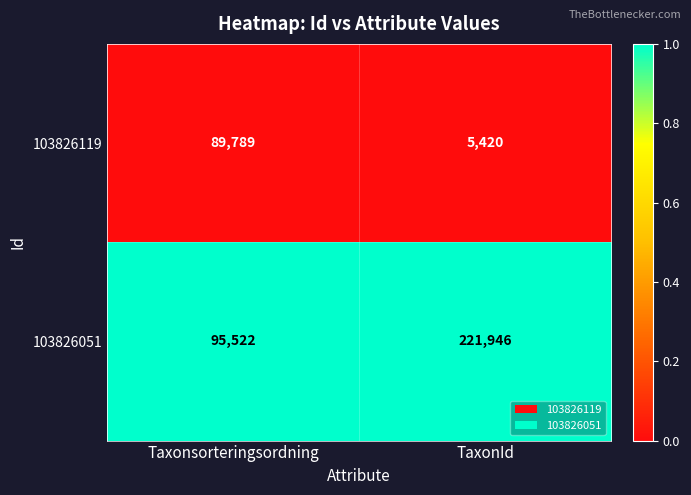

Reading left to right, extract all data points from this chart.

103826119: 89789	5420
103826051: 95522	221946